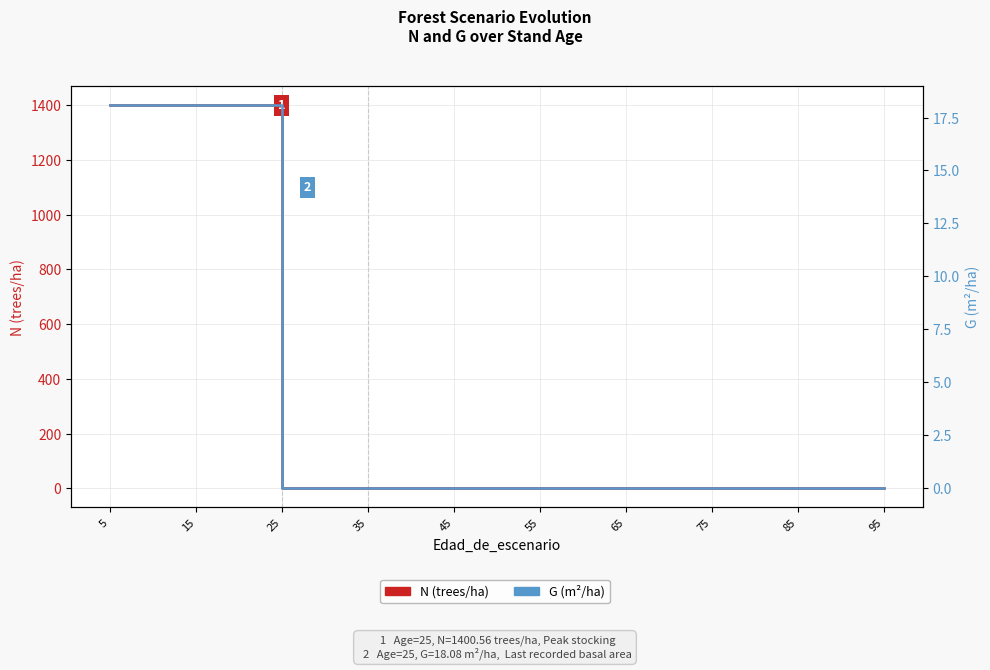

At how many categories does at least one series exceed 631?

4